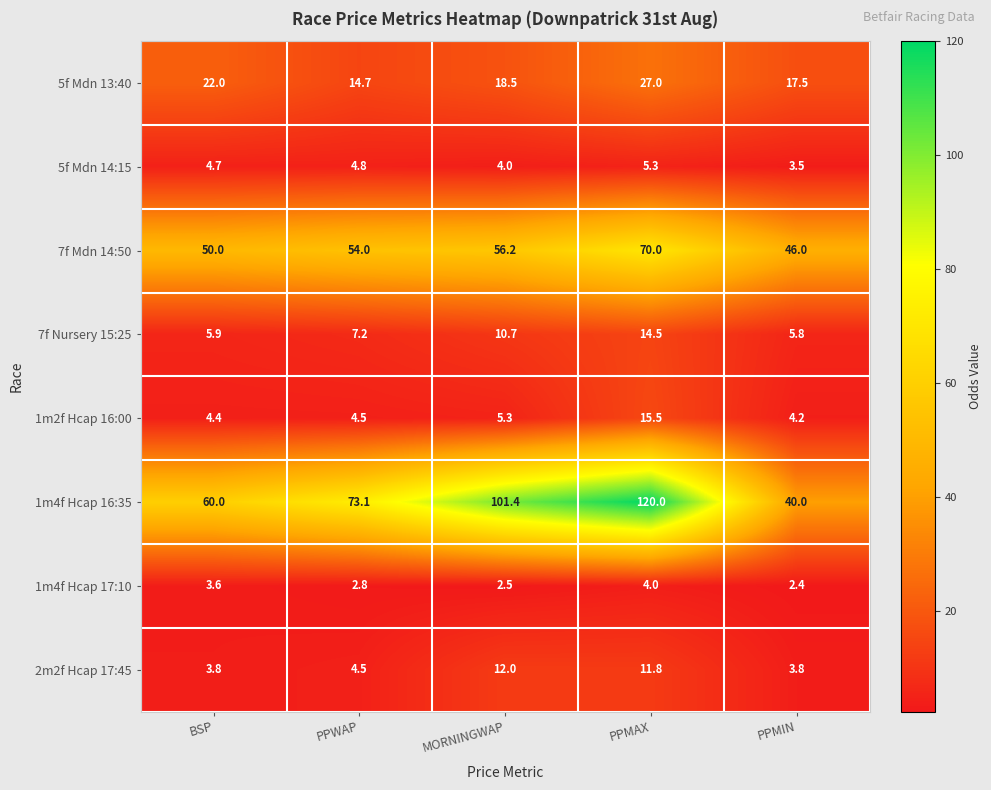

The 7f Mdn 14:50 series shows 19.2 at PPMIN. True or false?

False